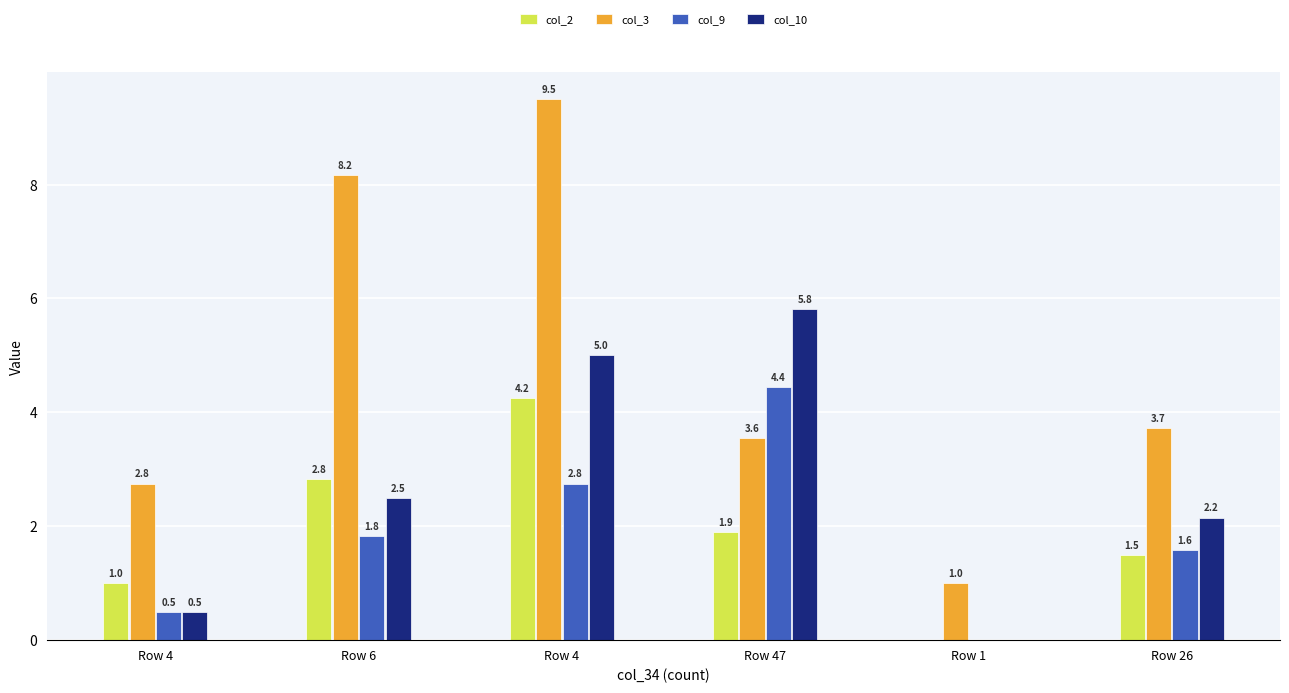

How many positive values does the col_10 series have?

5